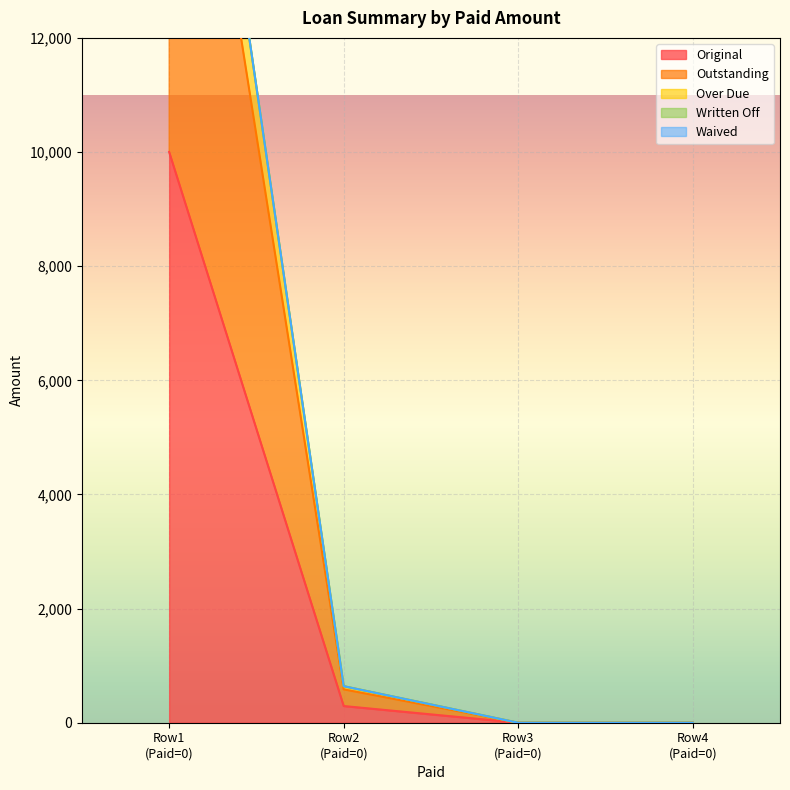

True or false: Outstanding and Original cross at least once.

False